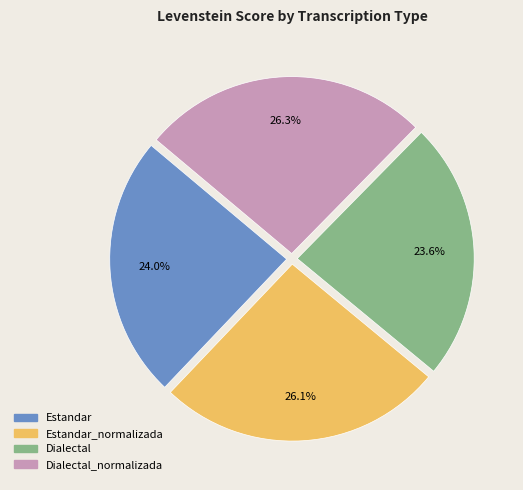

Do Dialectal_normalizada and Estandar_normalizada together represent more than half of the pie?

Yes